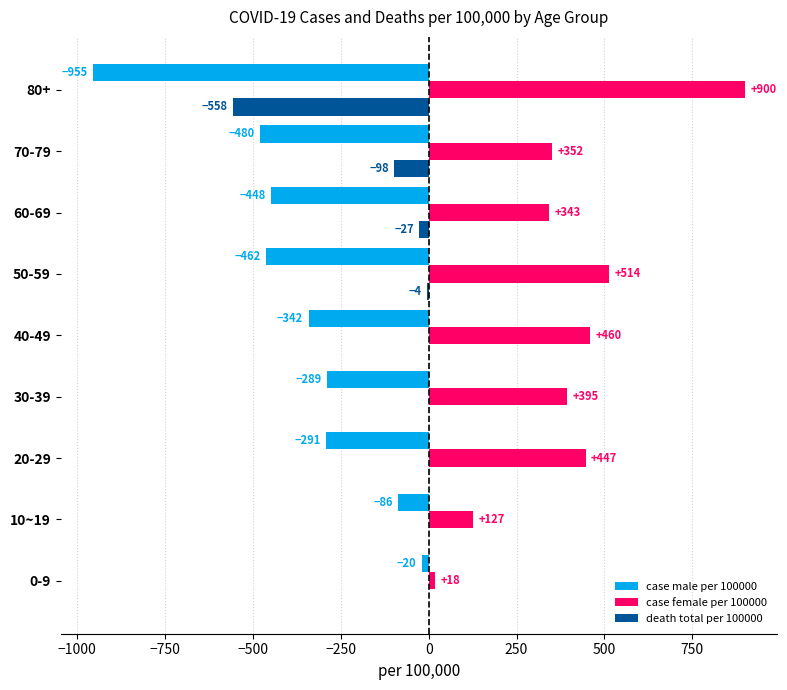

What are all the series names shown in the legend?

case male per 100000, case female per 100000, death total per 100000